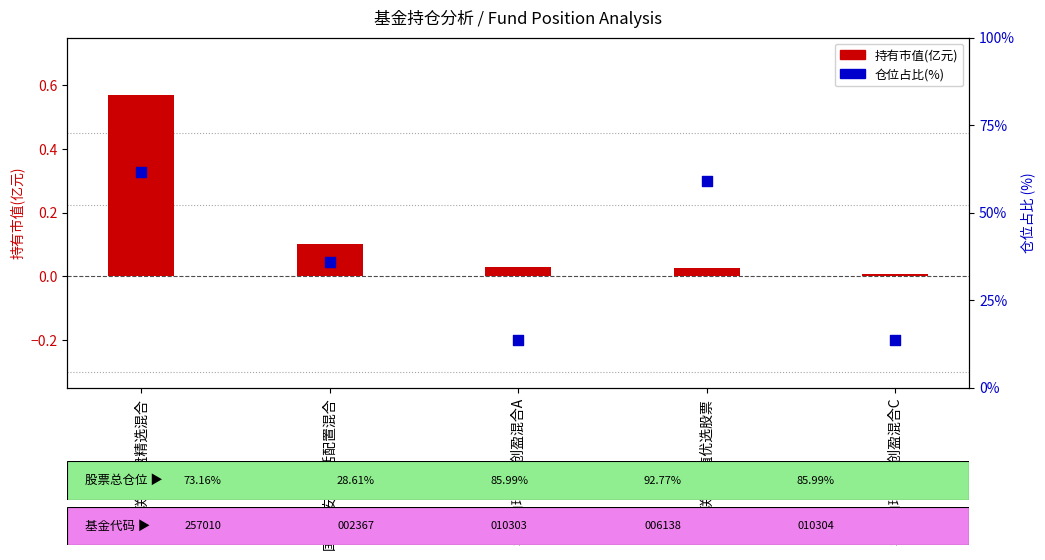

Which series reaches the minimum Y coordinate?

持有市值(亿元)